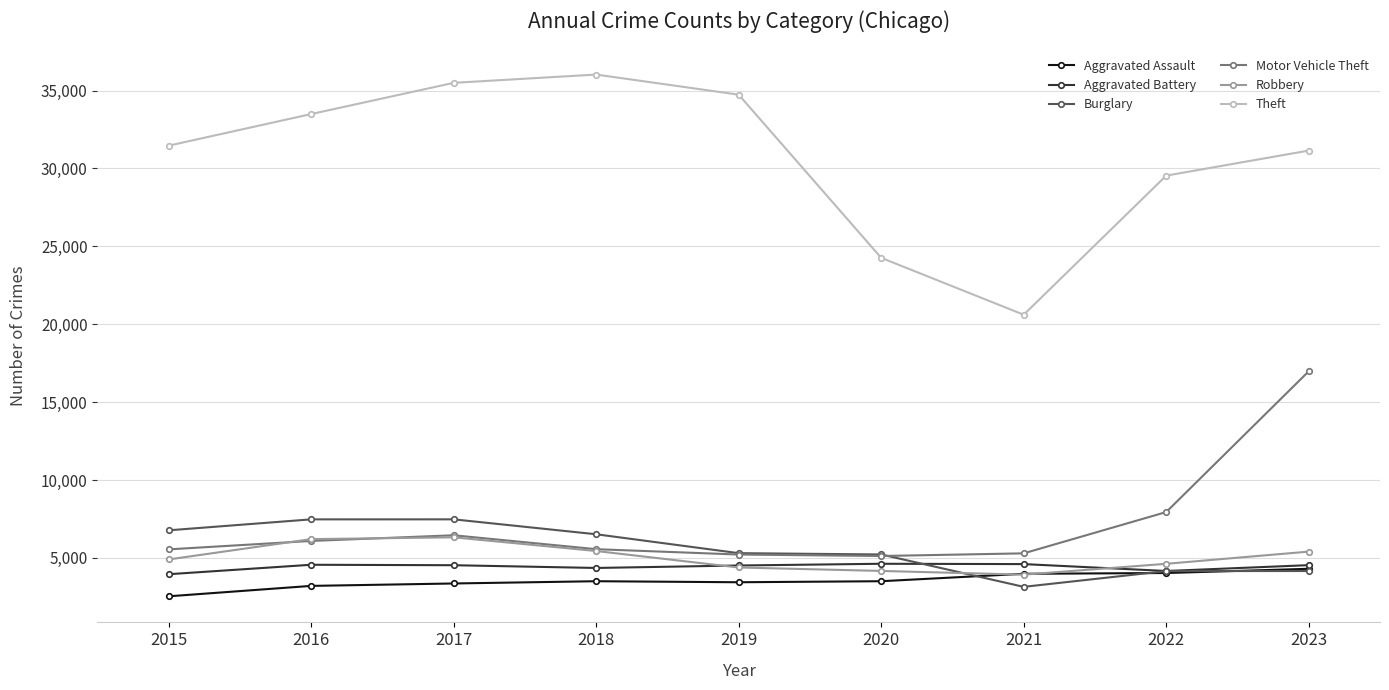

True or false: Aggravated Assault has more than 0 points higher than both neighbors.

True